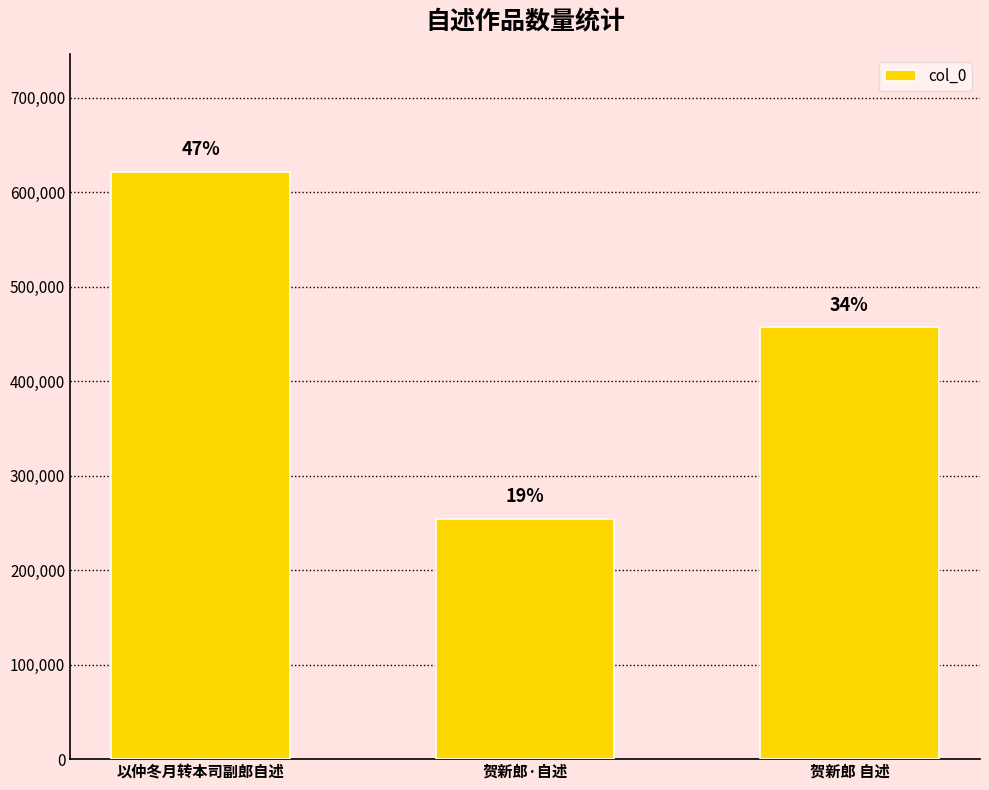

What value does the data have at 贺新郎 自述, to the nearest 50?

457250